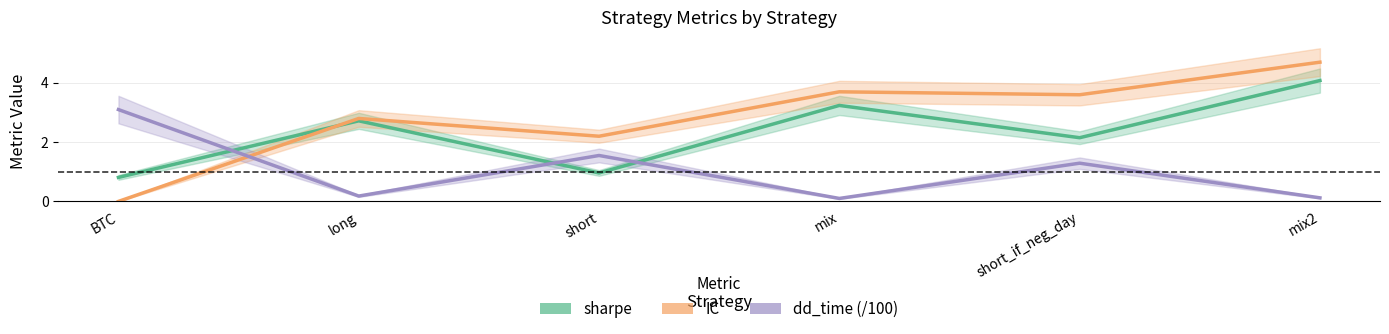

Where do IC and sharpe first cross each other?

BTC and long